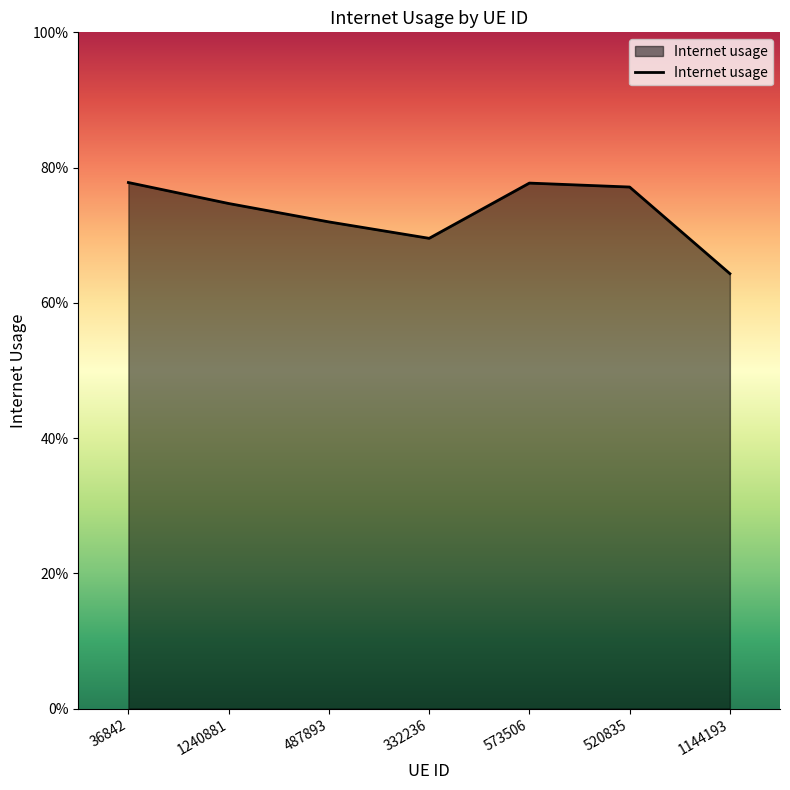

List the labels in order of value, smallest first.

1144193, 332236, 487893, 1240881, 520835, 573506, 36842